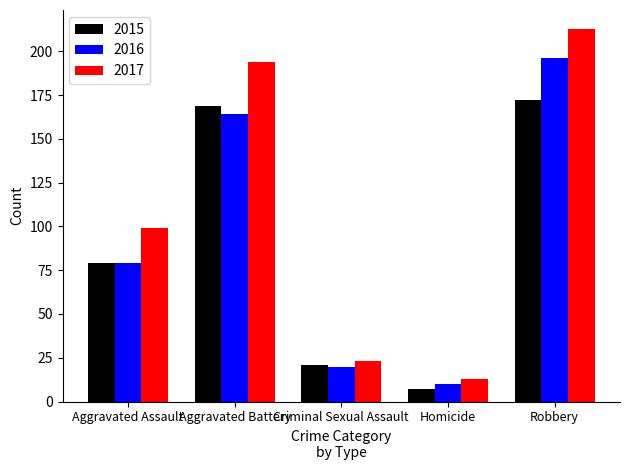

What is the difference between the 2017 values at Robbery and Criminal Sexual Assault?

190